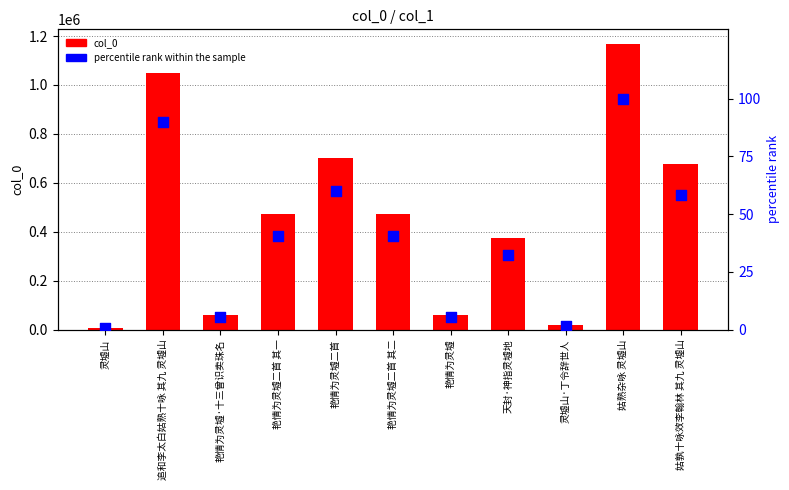

Which series has the largest Y range (max minus min)?

col_0